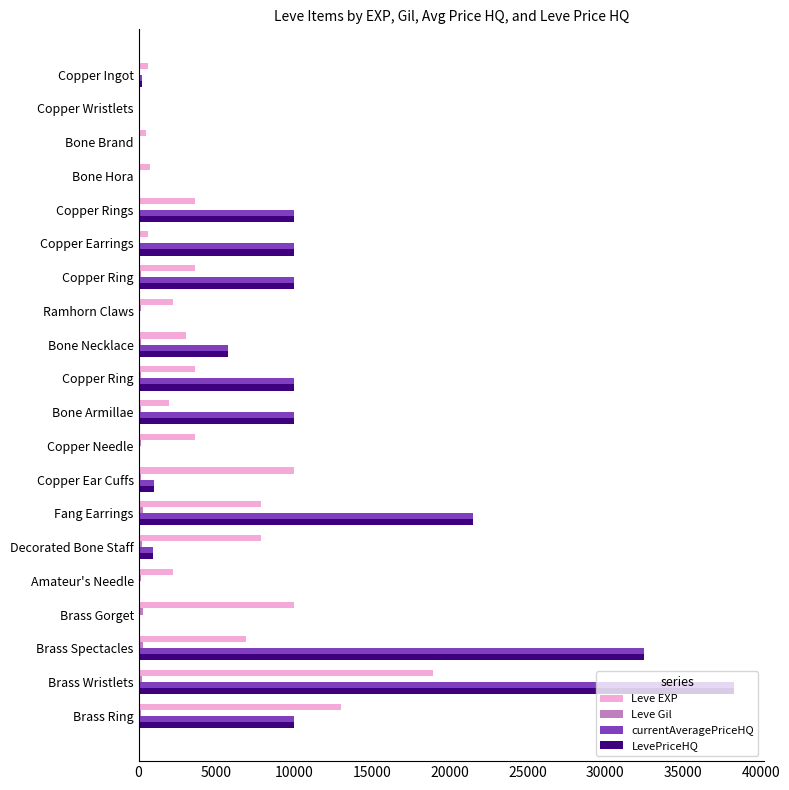

Count the number of categories in the chart.

20